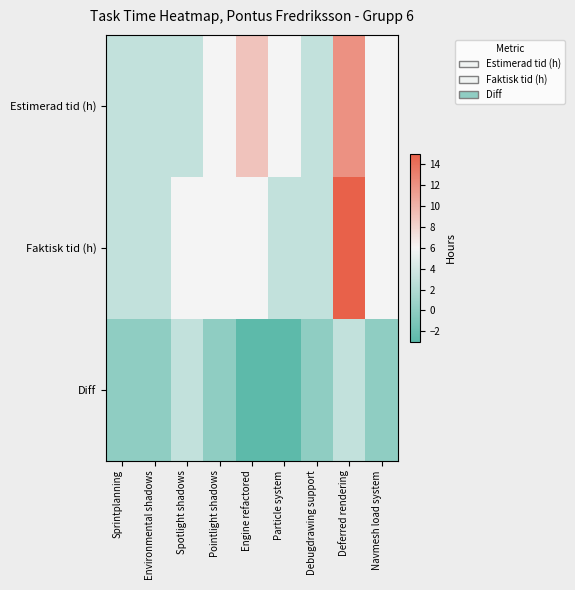

At Particle system, list the series in order from largest to smallest.

Estimerad tid (h), Faktisk tid (h), Diff